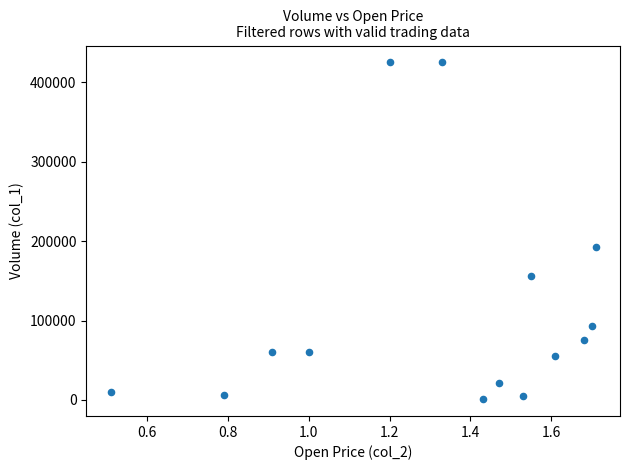

What Y value in the scatter plot is closest to 213000?

192000